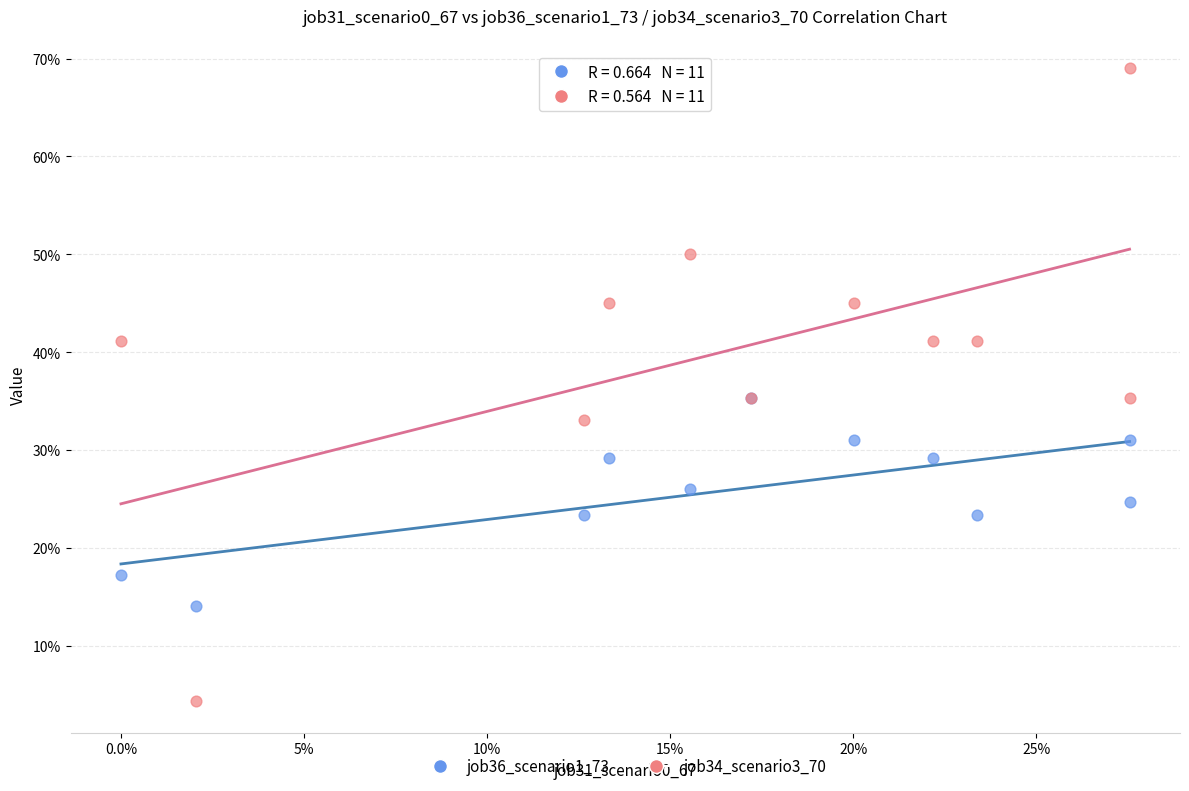

Which series has the largest Y range (max minus min)?

job34_scenario3_70